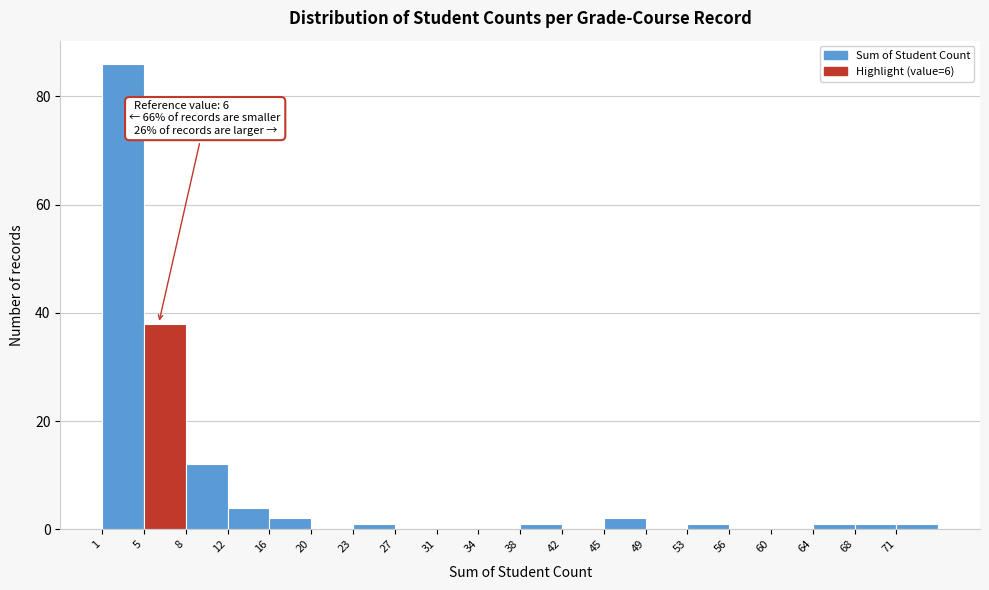

Over which range of the x-axis is the bar tallest?

1.0 to 4.7